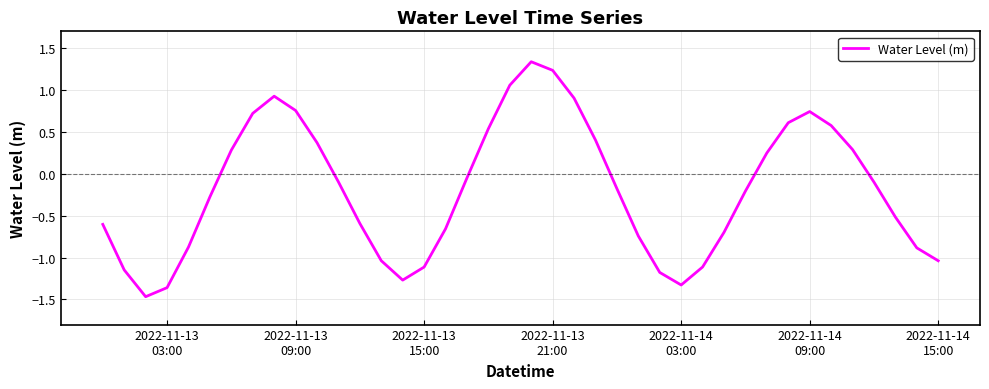

What is the difference between the maximum and minimum values?

2.8